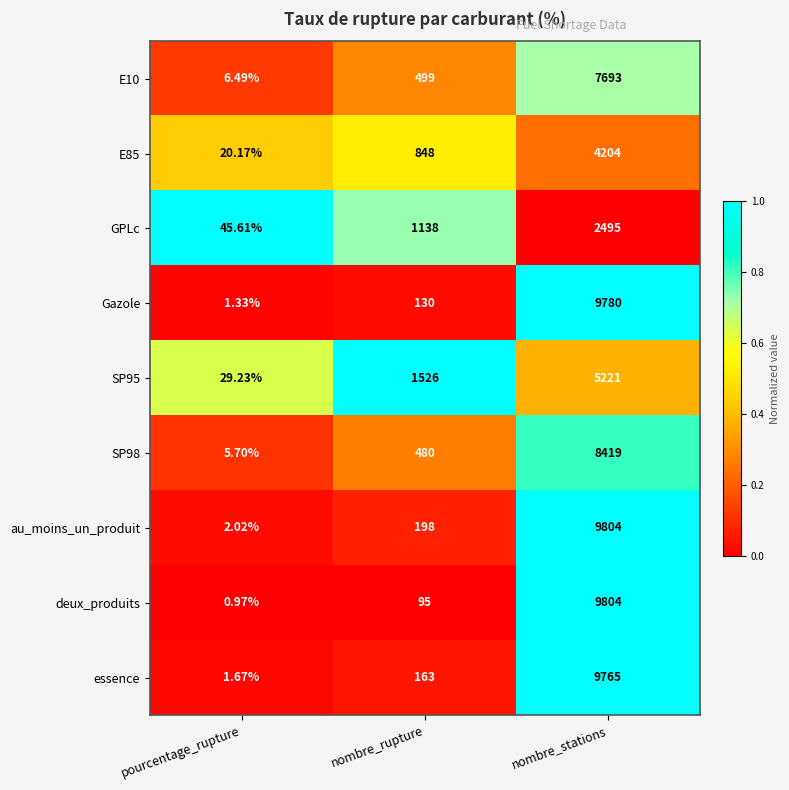

Rank the categories by Gazole value from highest to lowest.

nombre_stations, nombre_rupture, pourcentage_rupture